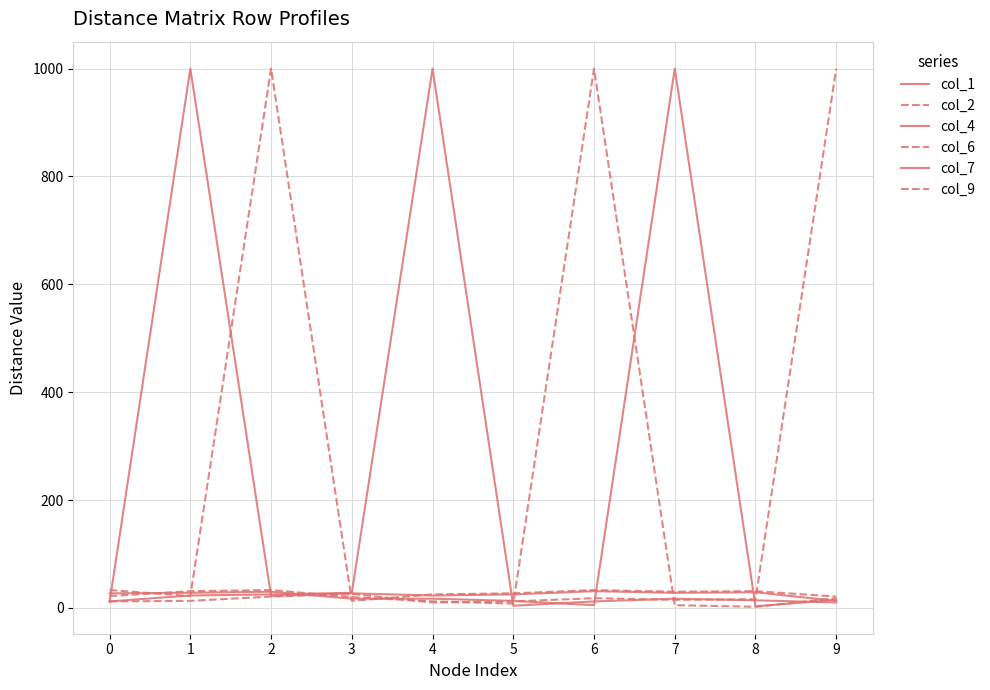

Reading left to right, what are all the values shown in this chart?

col_1: 11	1000	22	27	23	25	31	28	29	13
col_2: 33	22	1000	13	25	27	33	30	31	21
col_4: 12	23	25	28	1000	4	12	17	14	10
col_6: 22	31	33	20	12	8	1000	5	2	18
col_7: 27	28	30	17	17	13	5	1000	3	15
col_9: 12	13	21	26	10	12	18	15	16	1000